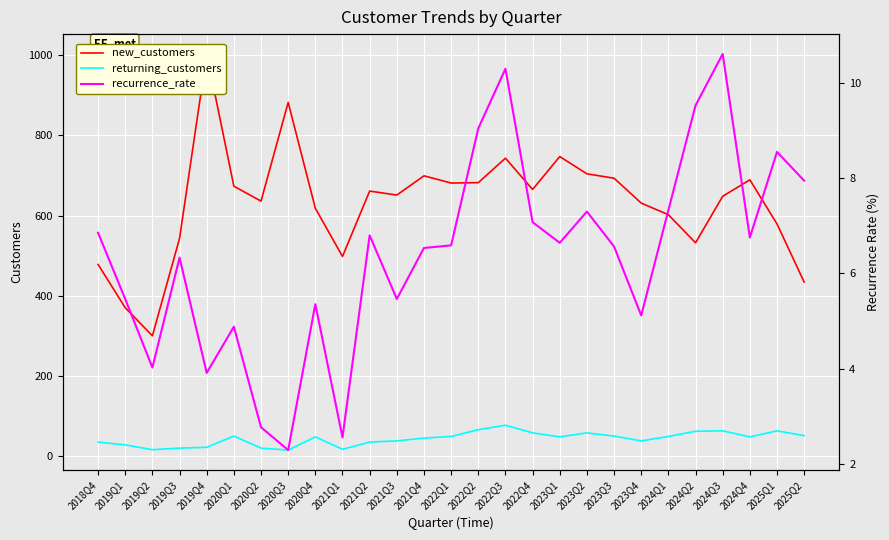

True or false: new_customers and recurrence_rate intersect in this chart.

False